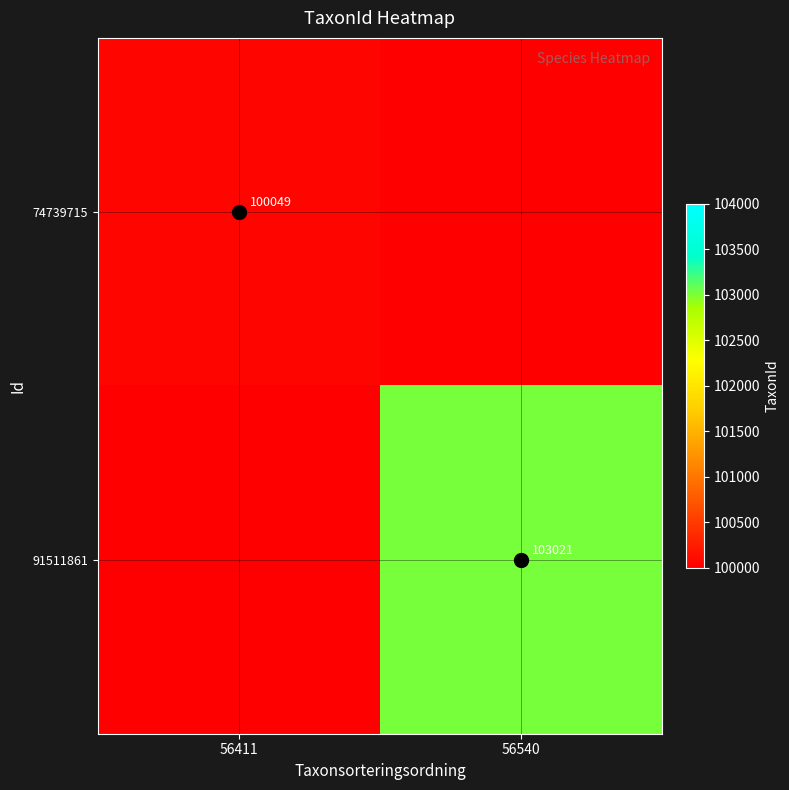

Which series changed the most between 56411 and 56540?

91511861